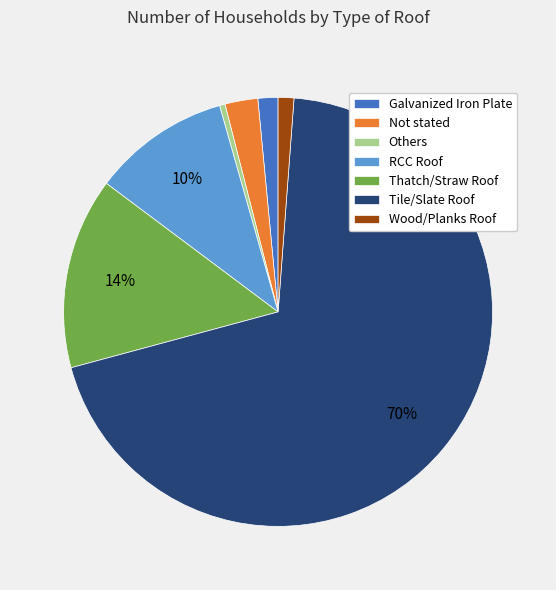

Which slice represents more than half of the pie?

Tile/Slate Roof